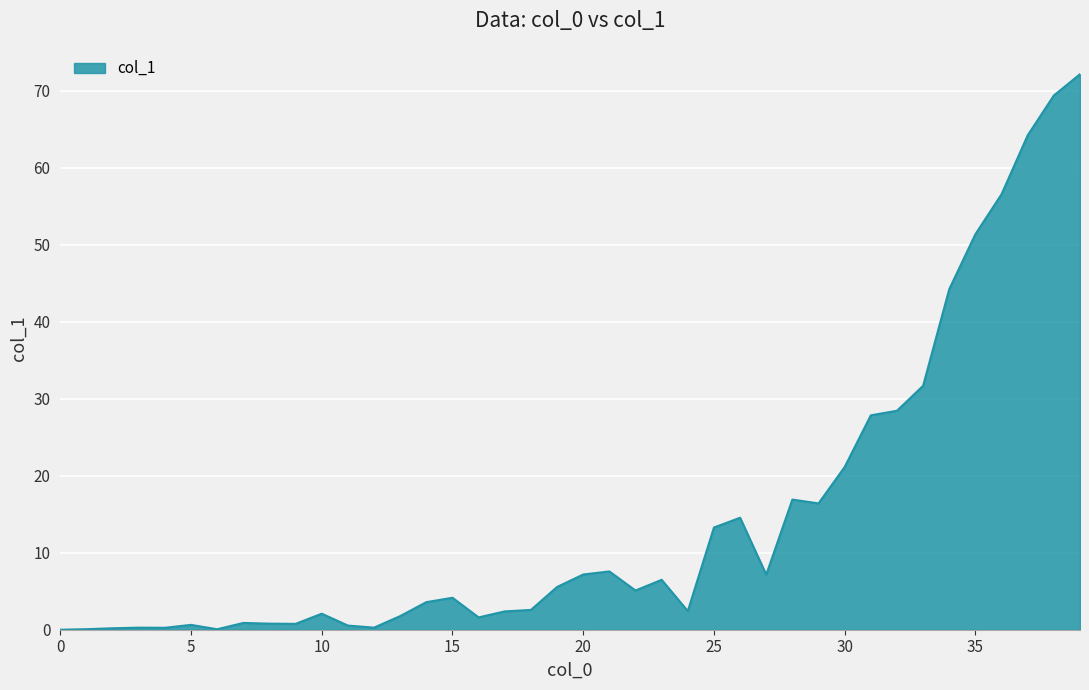

What is the difference between the maximum and minimum values?

72.1